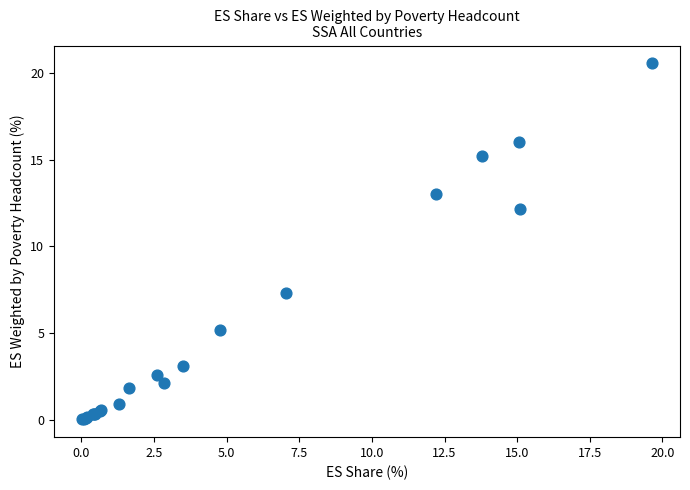

What Y value in the scatter plot is closest to 10?

12.2